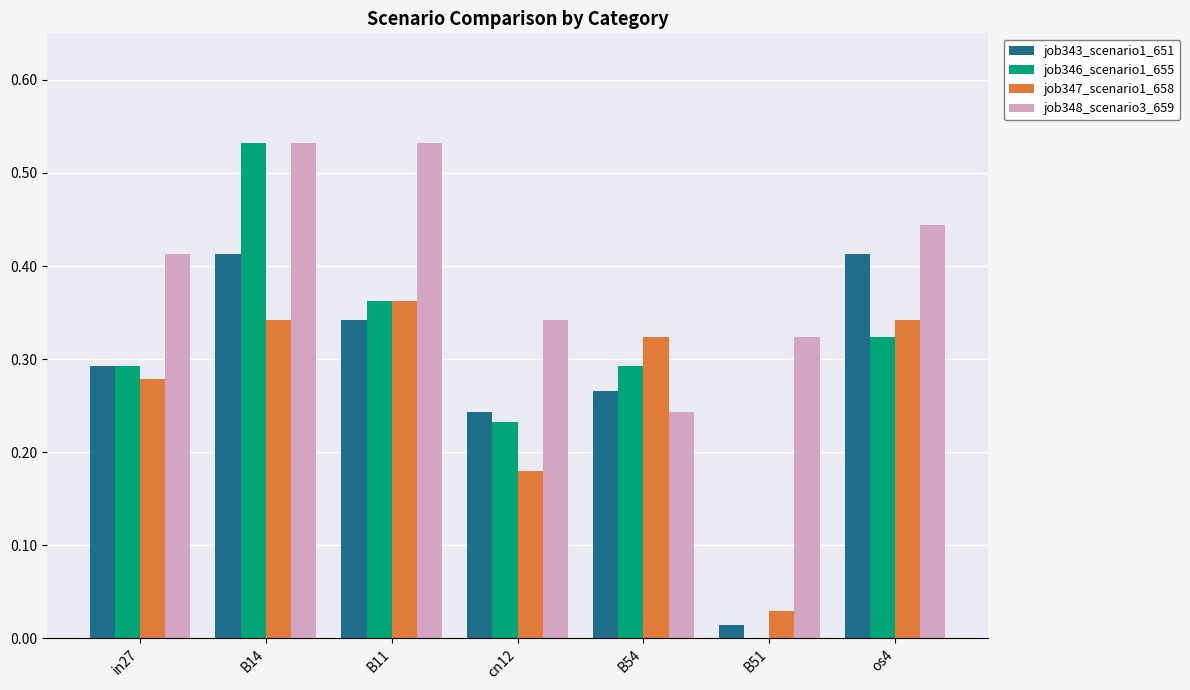

At which category is the sum across all series the highest?

B14